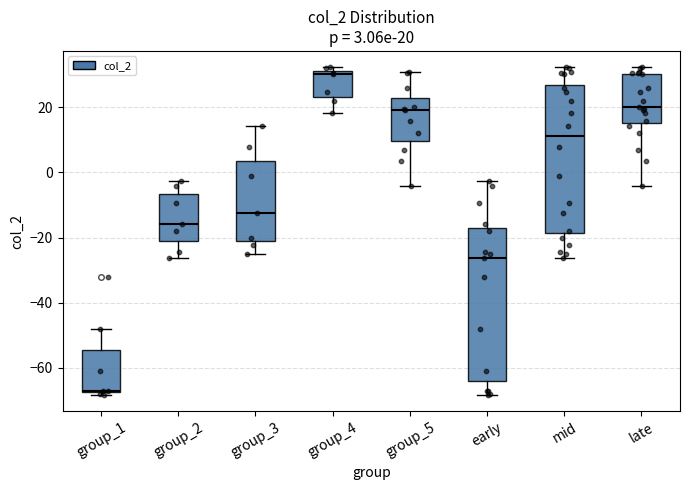

Which box's median line is the highest?

group_4